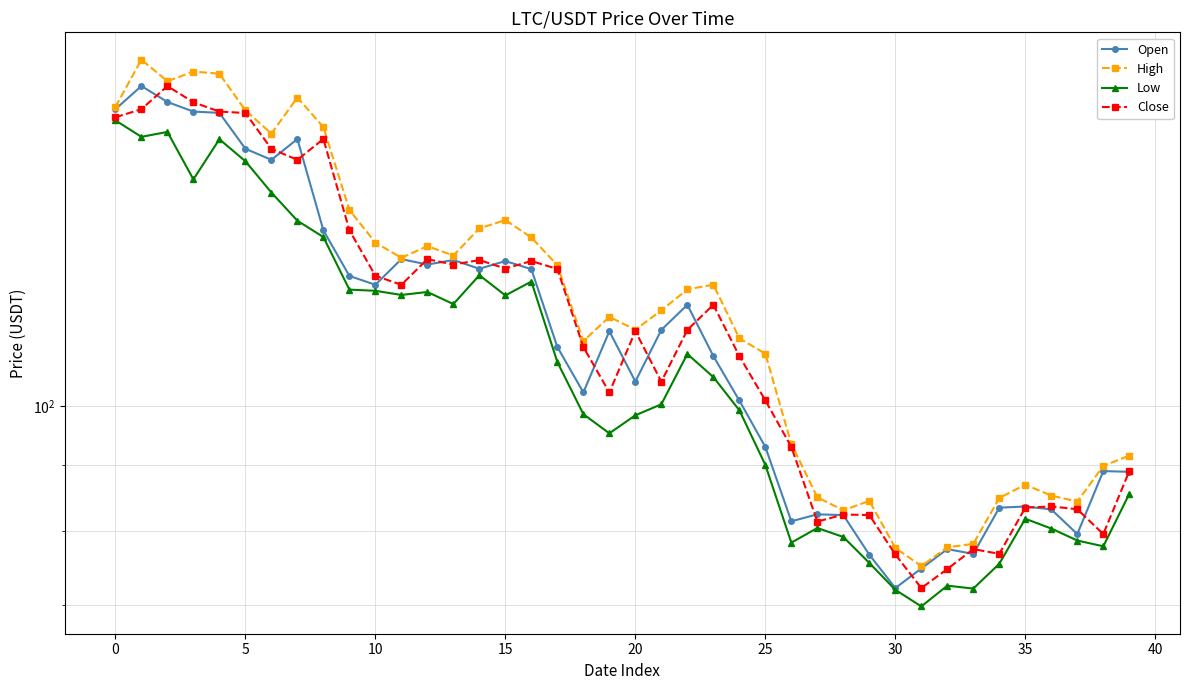

How many lines are shown in the chart?

4